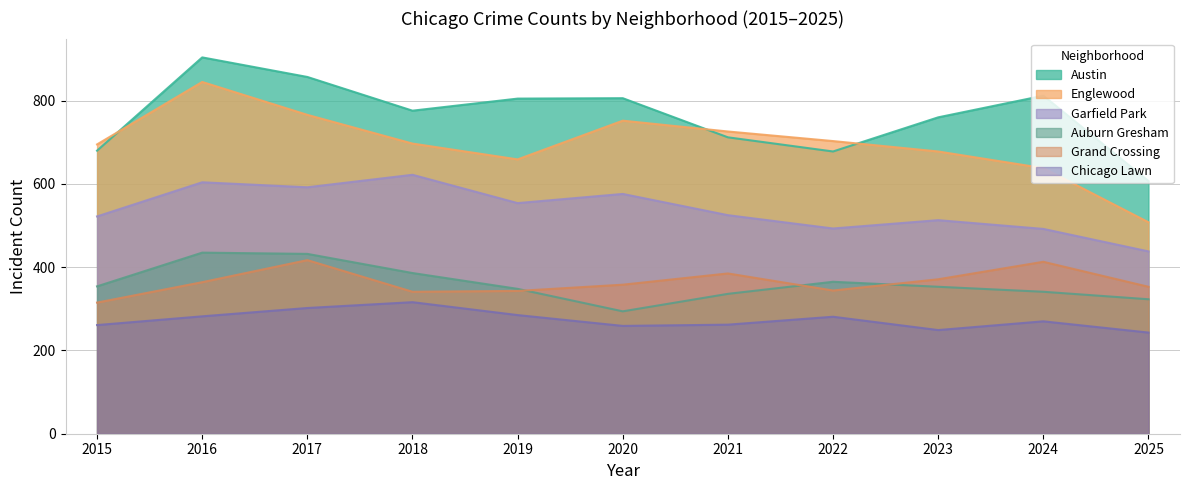

True or false: Grand Crossing and Englewood intersect in this chart.

False